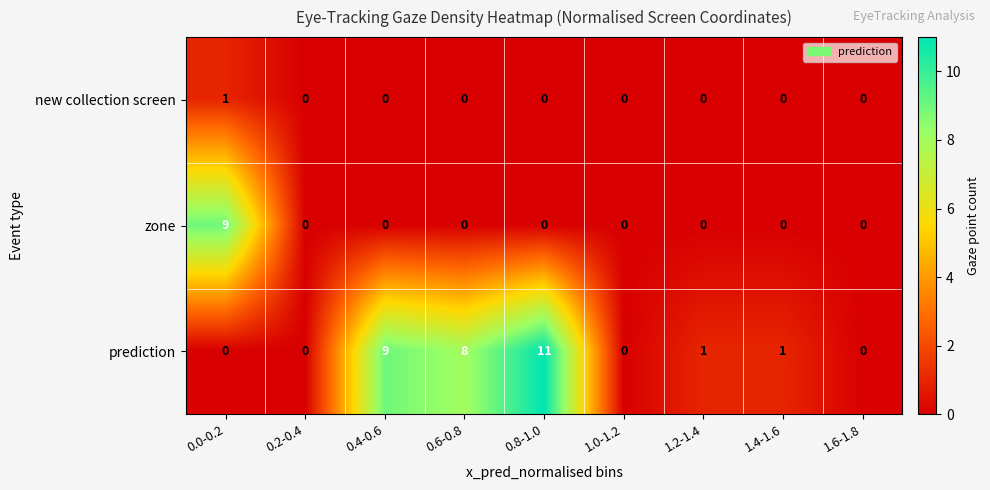

How many categories are shown in the chart?

9